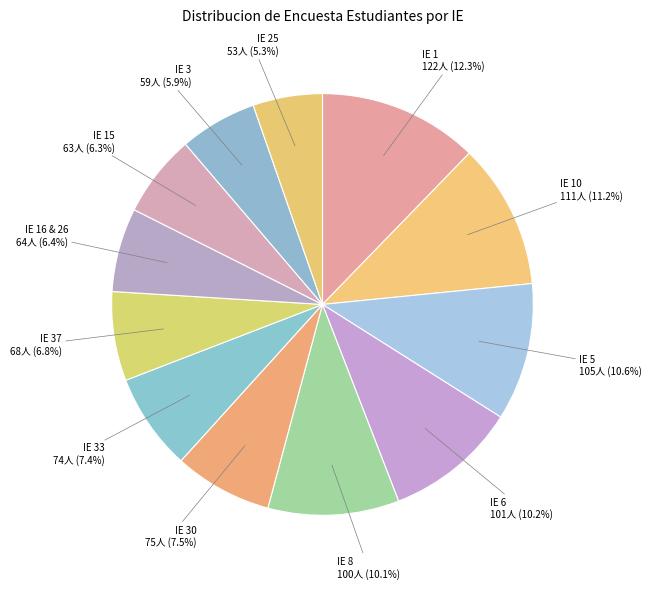

Is the sum of IE 6 and IE 16 & 26 greater than half?

No